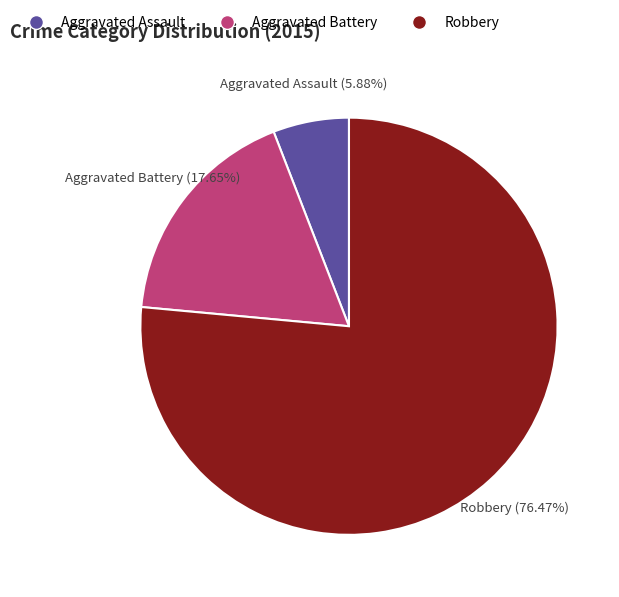

Which category has the smallest portion of the pie?

Aggravated Assault